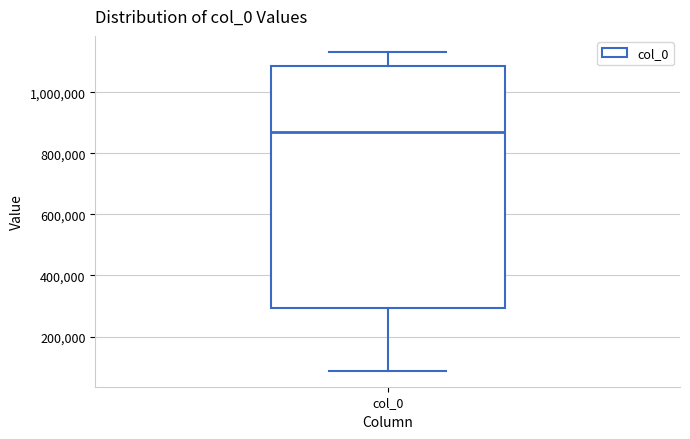

Transcribe this box plot: give where the median line is, the range the box spans, and where the two whiskers end, as read against the y-axis. The values are not printed on the chart, so give them approximately, as read against the axis.

median 860000, box 300000 to 1080000, whiskers 80000 to 1140000